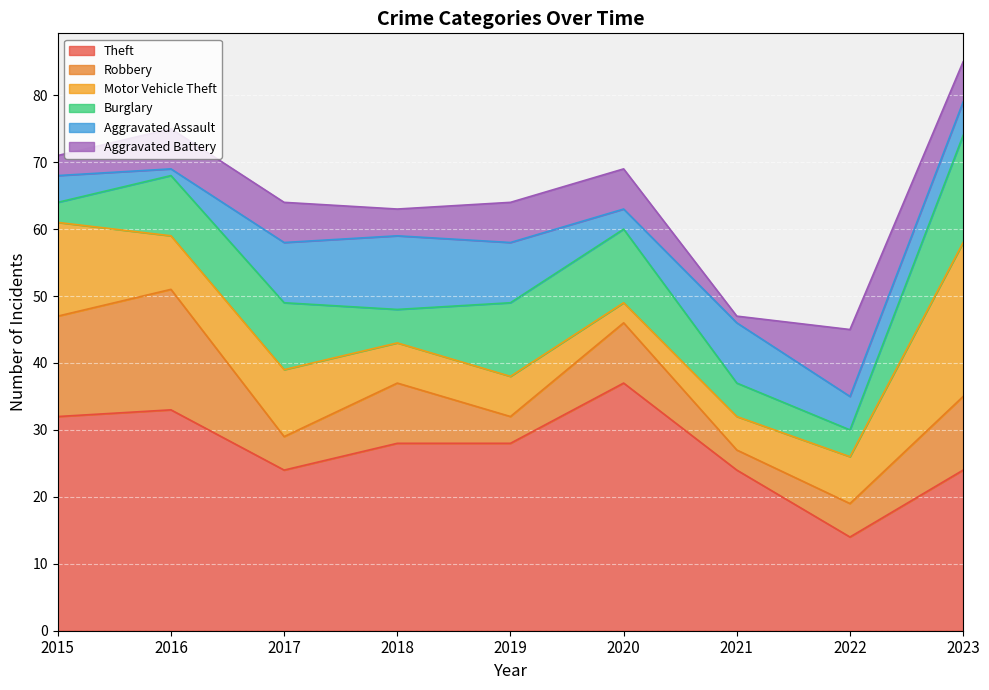

What is the difference between the Aggravated Assault values at 2015 and 2020?

1